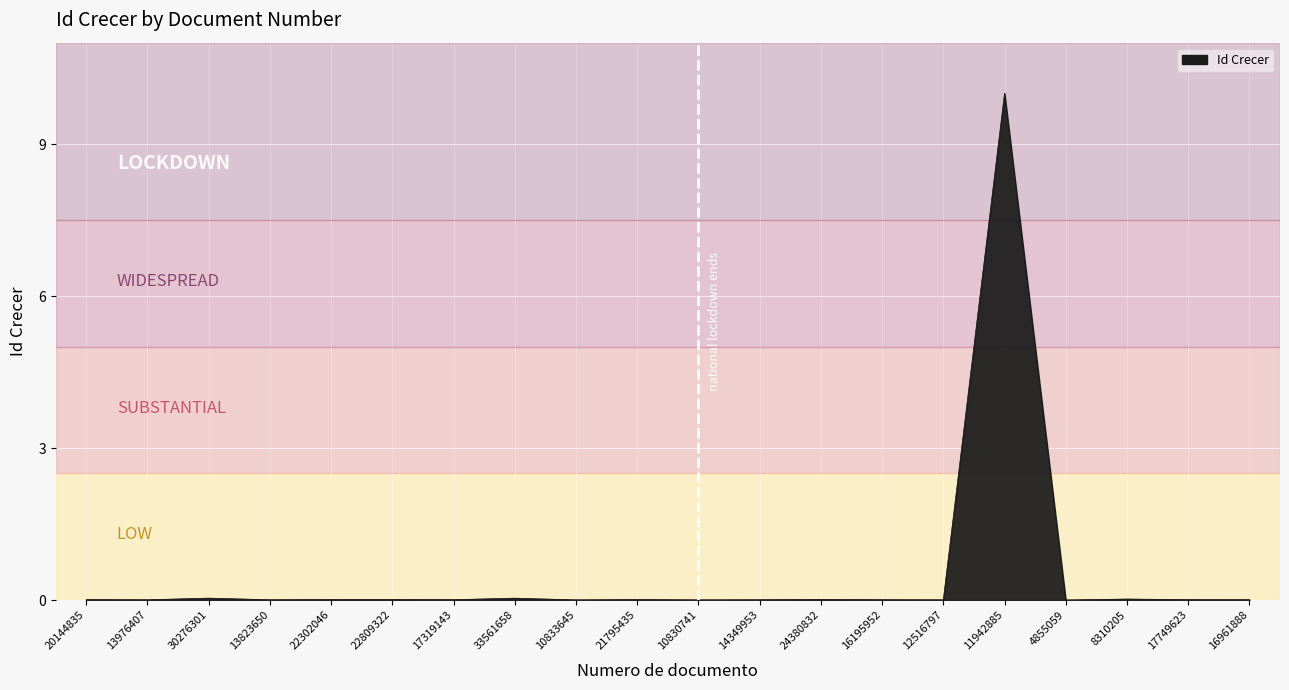

The chart shows a value of 0.0 at 8310205. True or false?

True